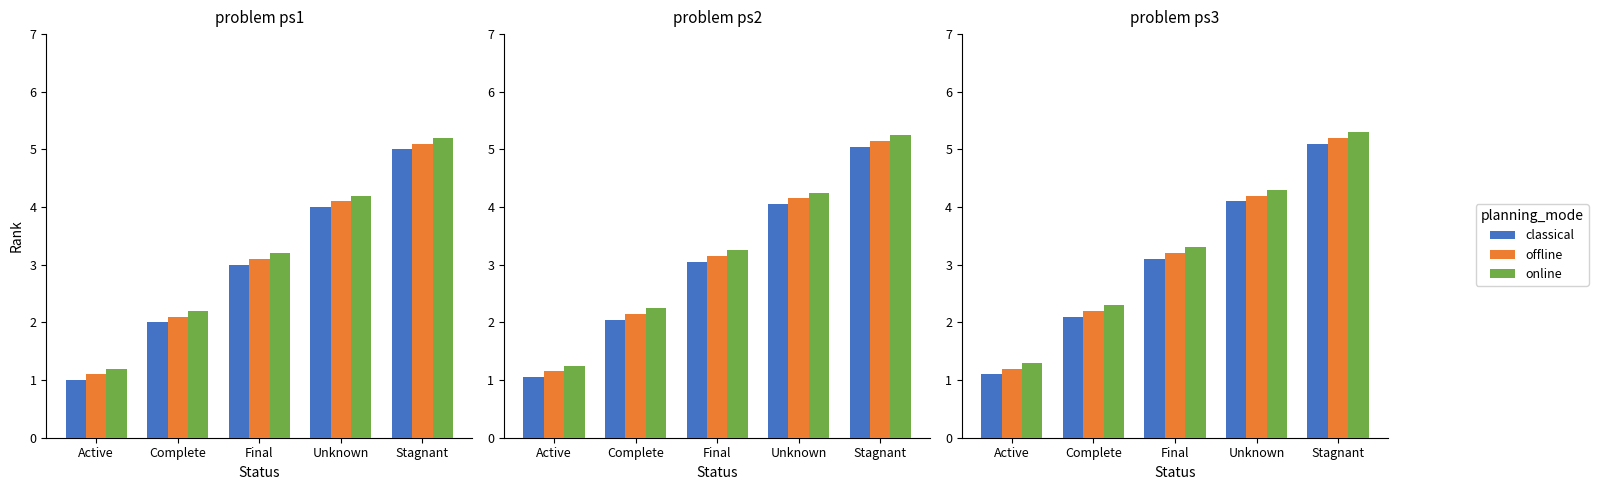

Between Unknown and Active, which is larger?

Unknown